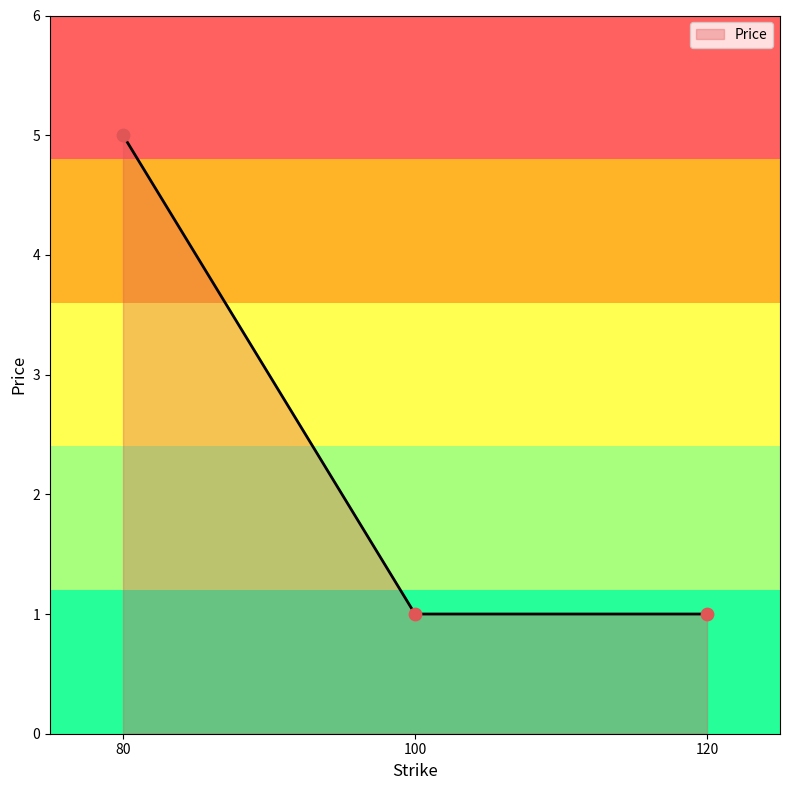

What is the change in value from 80 to 120?

-4